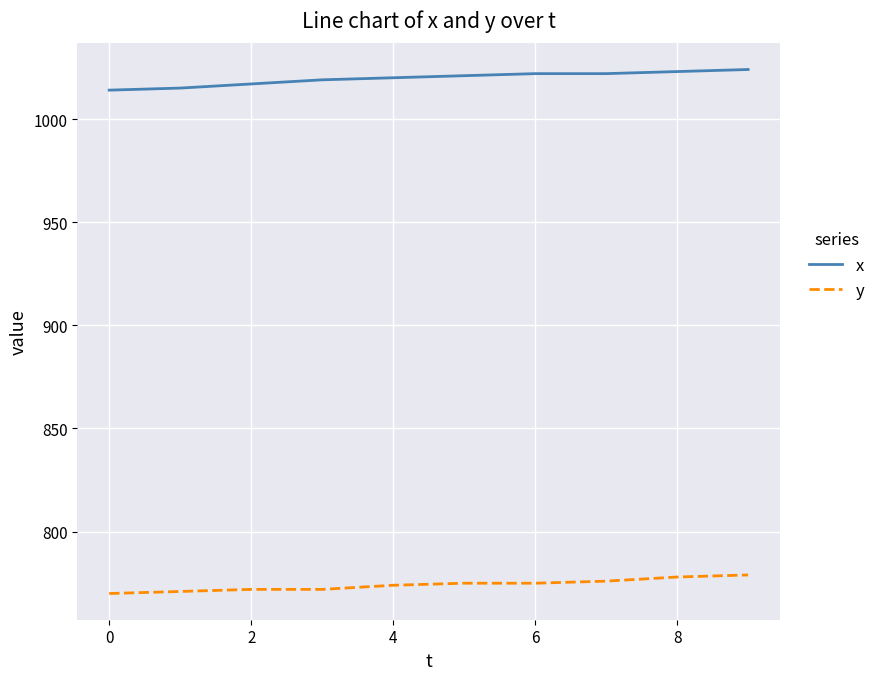

What is the maximum value shown in the chart?

1024